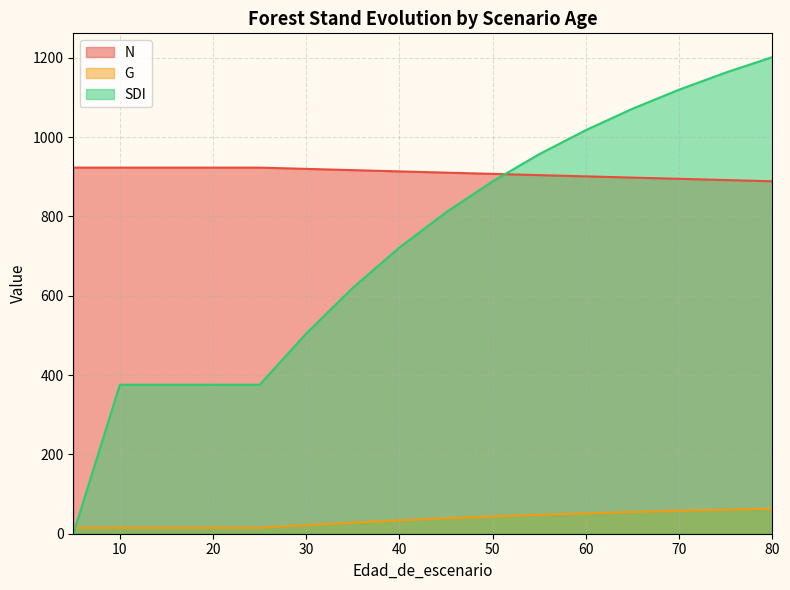

Rank the series by their average value, from lowest to highest.

G, SDI, N